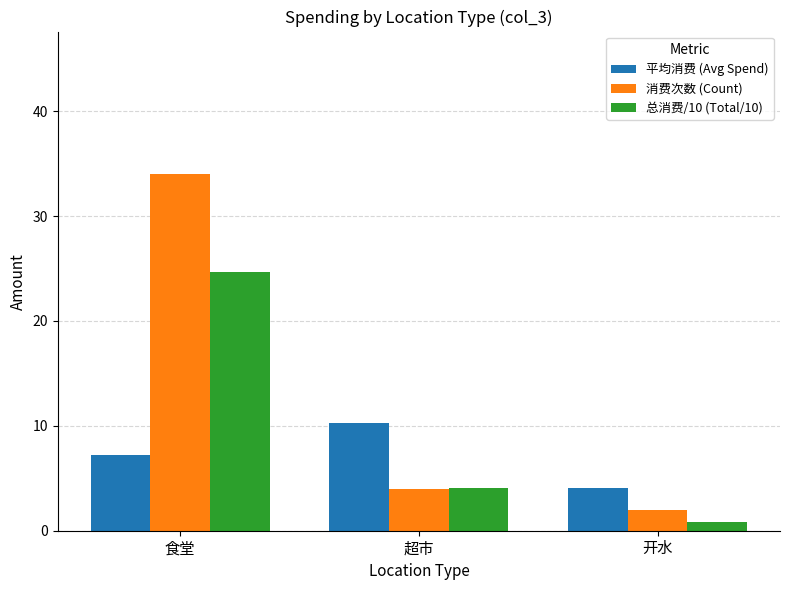

How many data points does each series have?

3